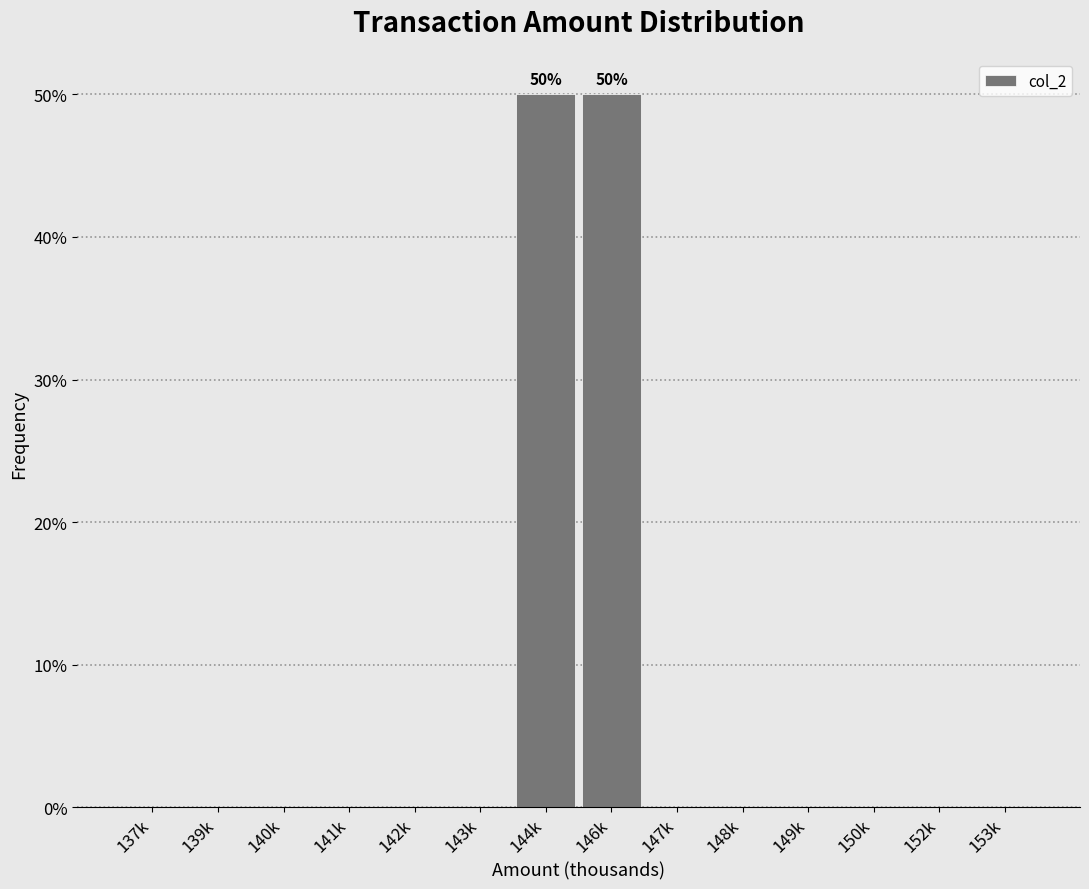

Reading left to right, what are all the values shown in this chart?

137k=0	139k=0	140k=0	141k=0	142k=0	143k=0	144k=50	146k=50	147k=0	148k=0	149k=0	150k=0	152k=0	153k=0